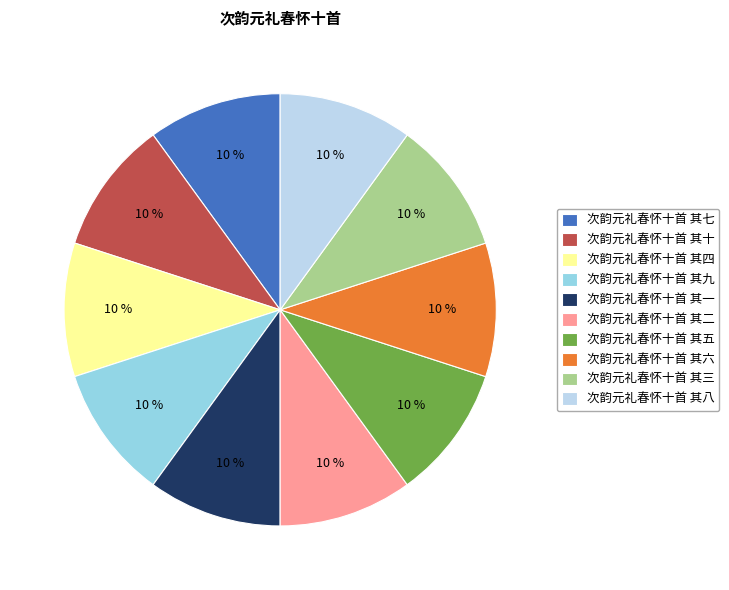

To the nearest percent, what is the combined percentage of 次韵元礼春怀十首 其八 and 次韵元礼春怀十首 其九?

20%